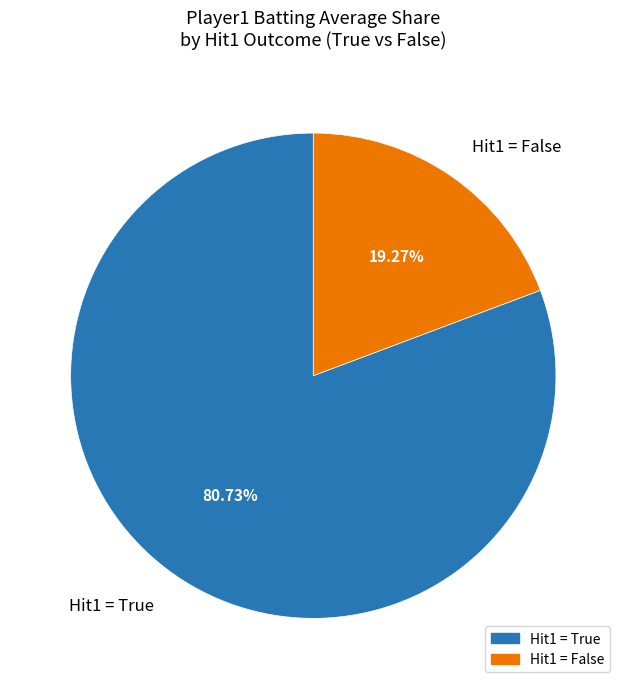

Between Hit1 = True and Hit1 = False, which is larger?

Hit1 = True